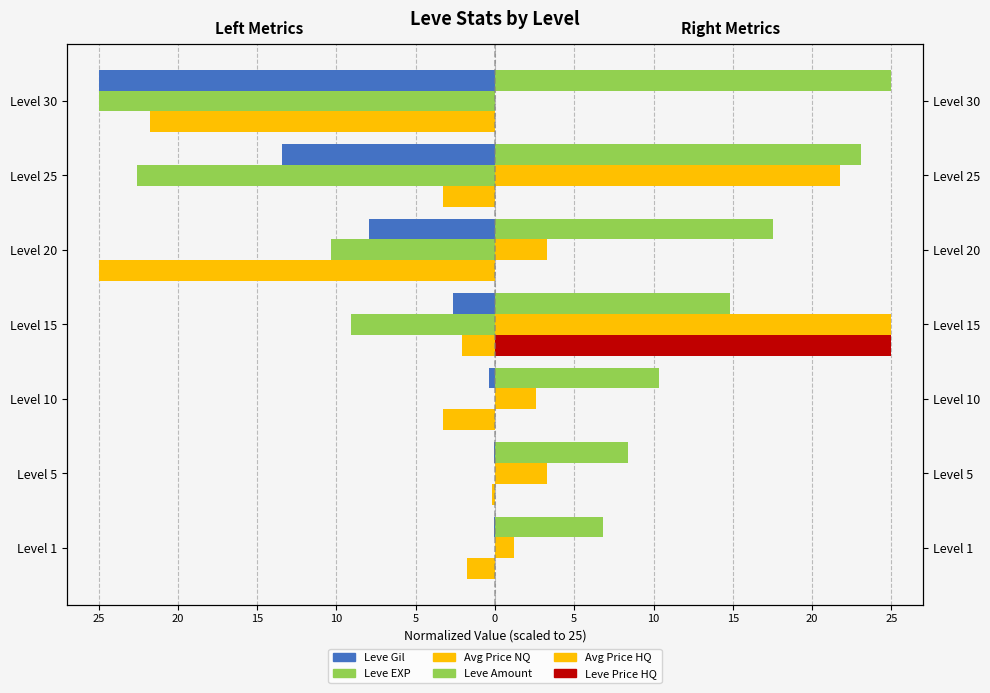

List the series in order of their peak value, highest first.

Leve Amount, Avg Price HQ, Leve Price HQ, Leve EXP, Leve Gil, Avg Price NQ